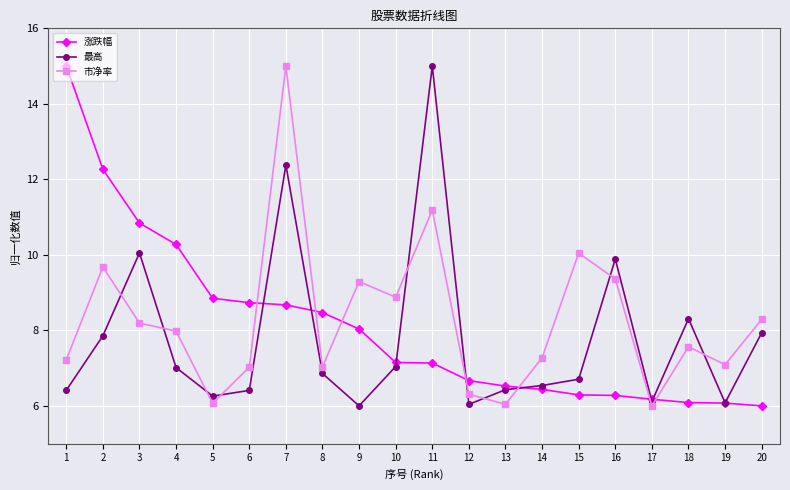

What is the approximate value of 市净率 at 10?

8.9